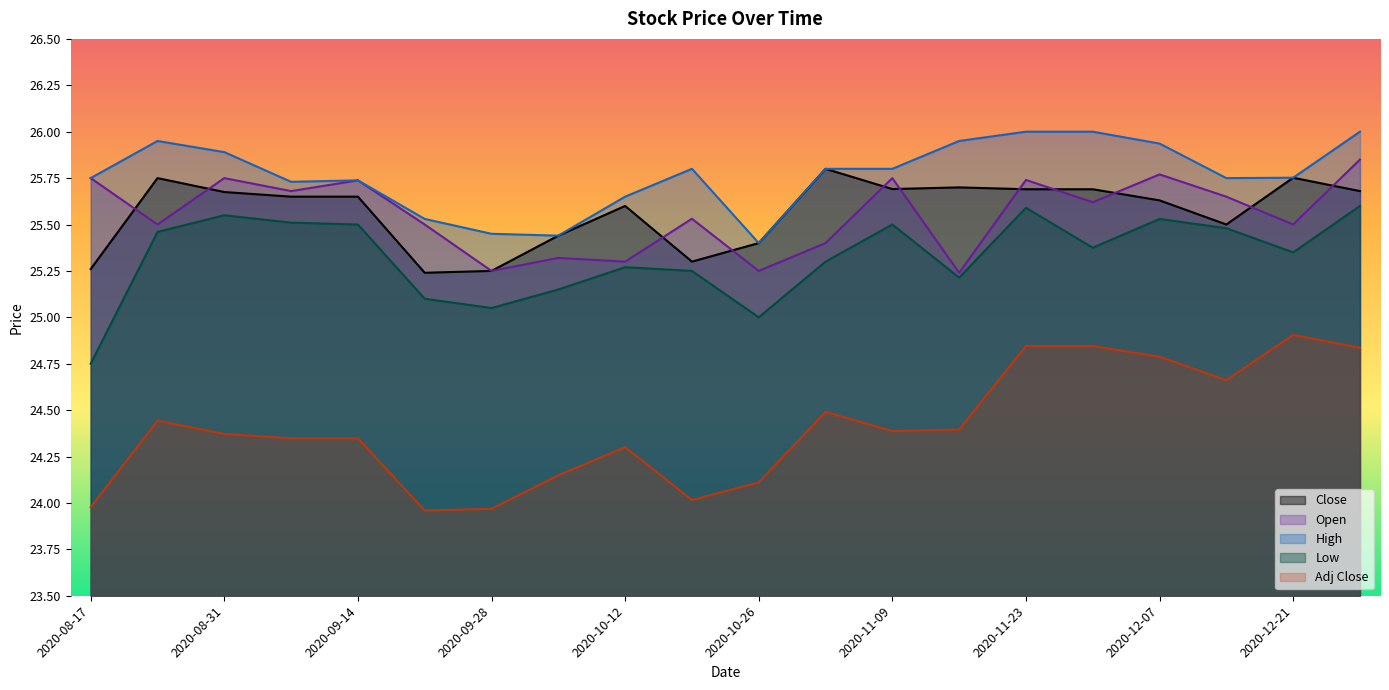

Is the value of High at 2020-11-30 greater than the value of Open at 2020-11-09?

Yes